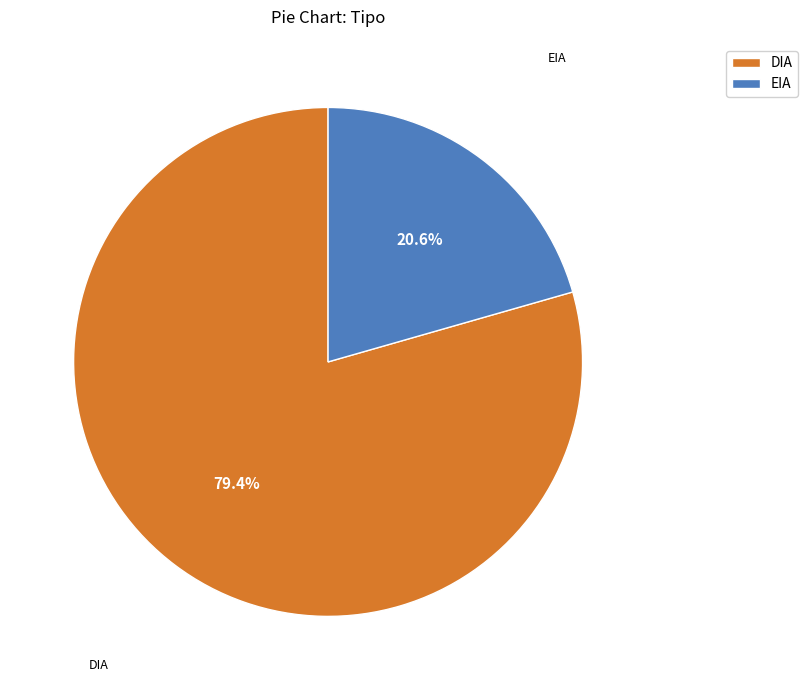

Which category has the biggest portion of the pie?

DIA